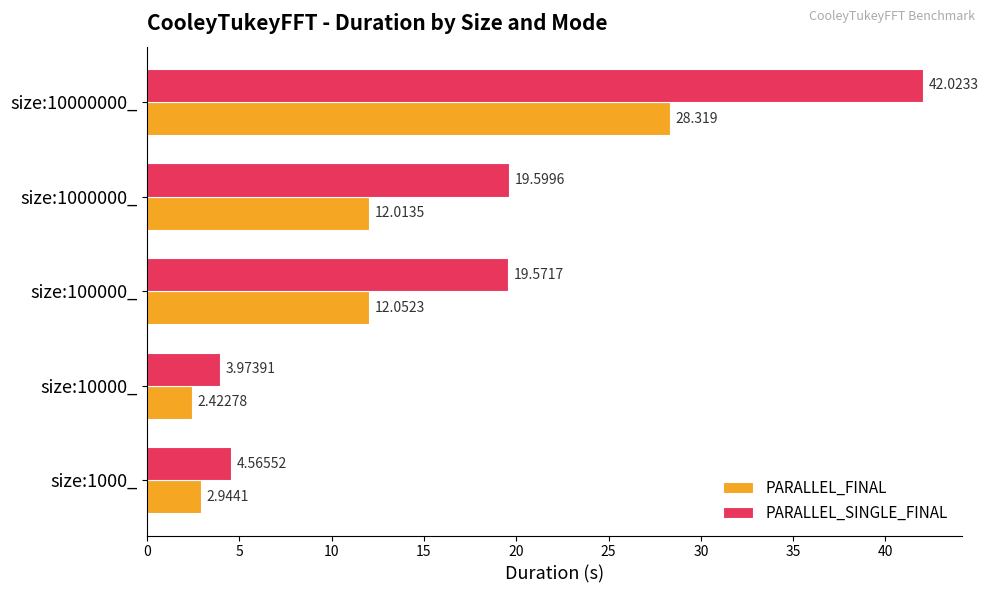

Rank the series by their maximum value, from lowest to highest.

PARALLEL_FINAL, PARALLEL_SINGLE_FINAL